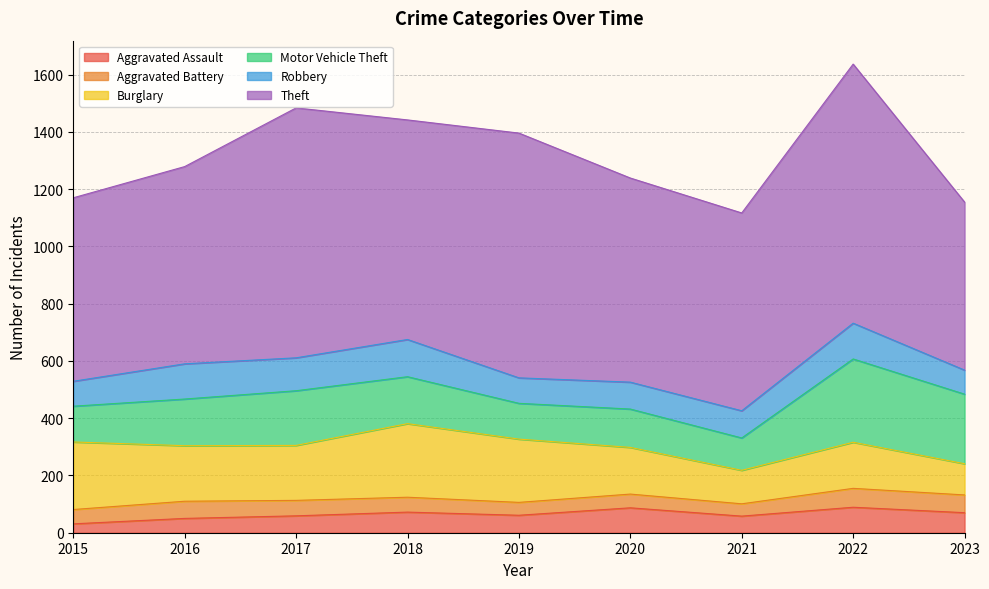

At which label does Theft reach its peak?

2022